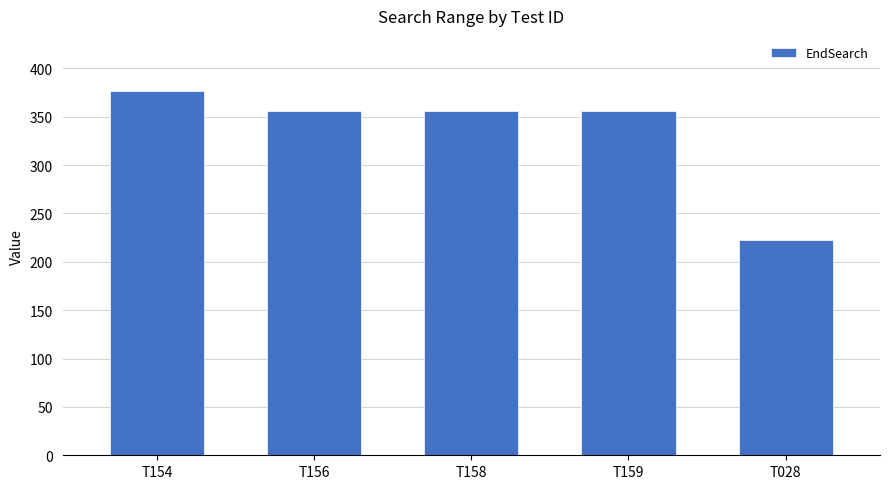

What is the ratio of the value at T158 to the value at T156?

1.0